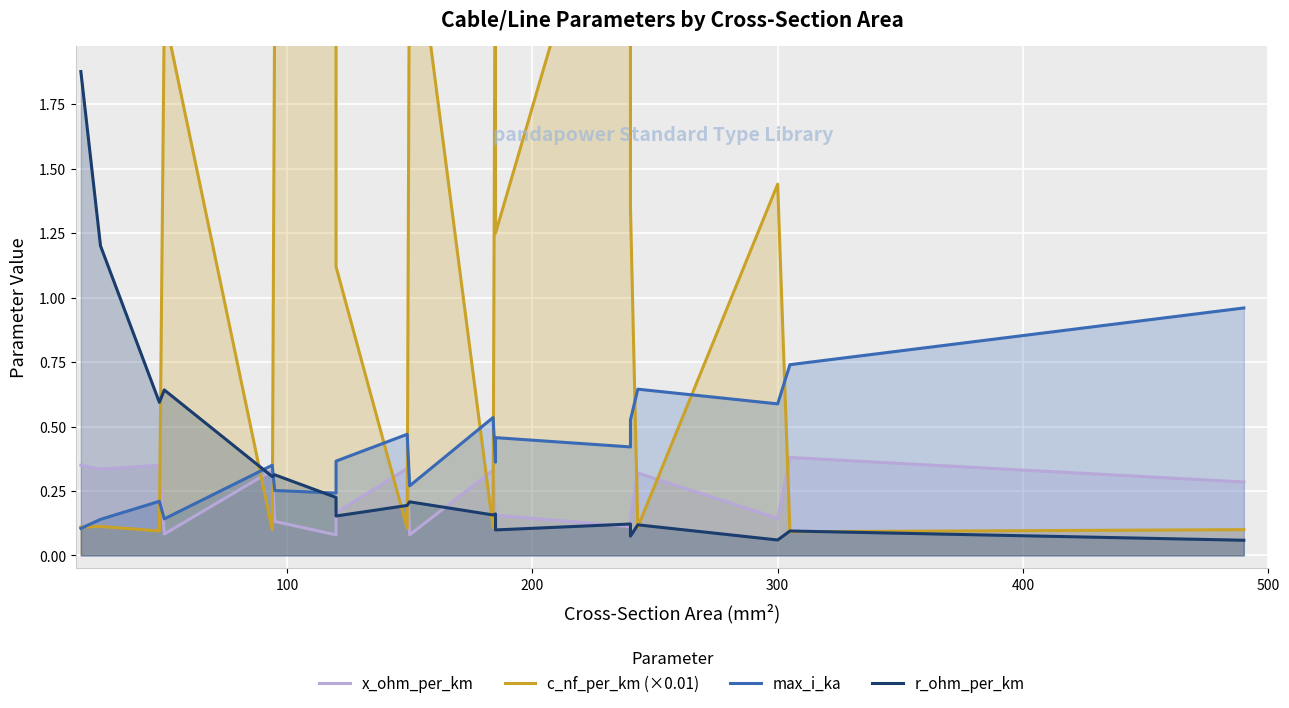

Is the value of c_nf_per_km (×0.01) at 8 greater than the value of x_ohm_per_km at 16?

No